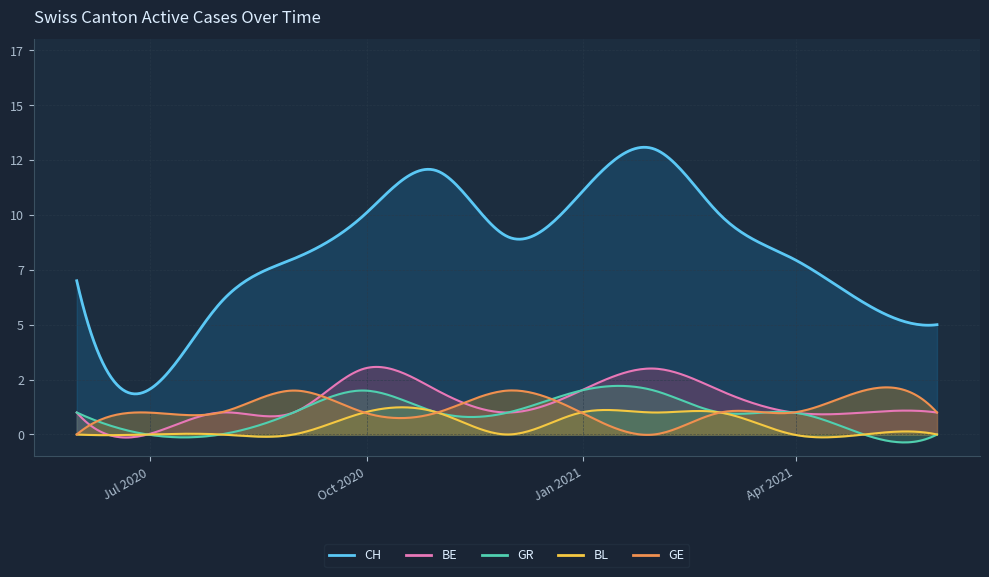

What is the label of the 12th point from the right?

2020-06-15